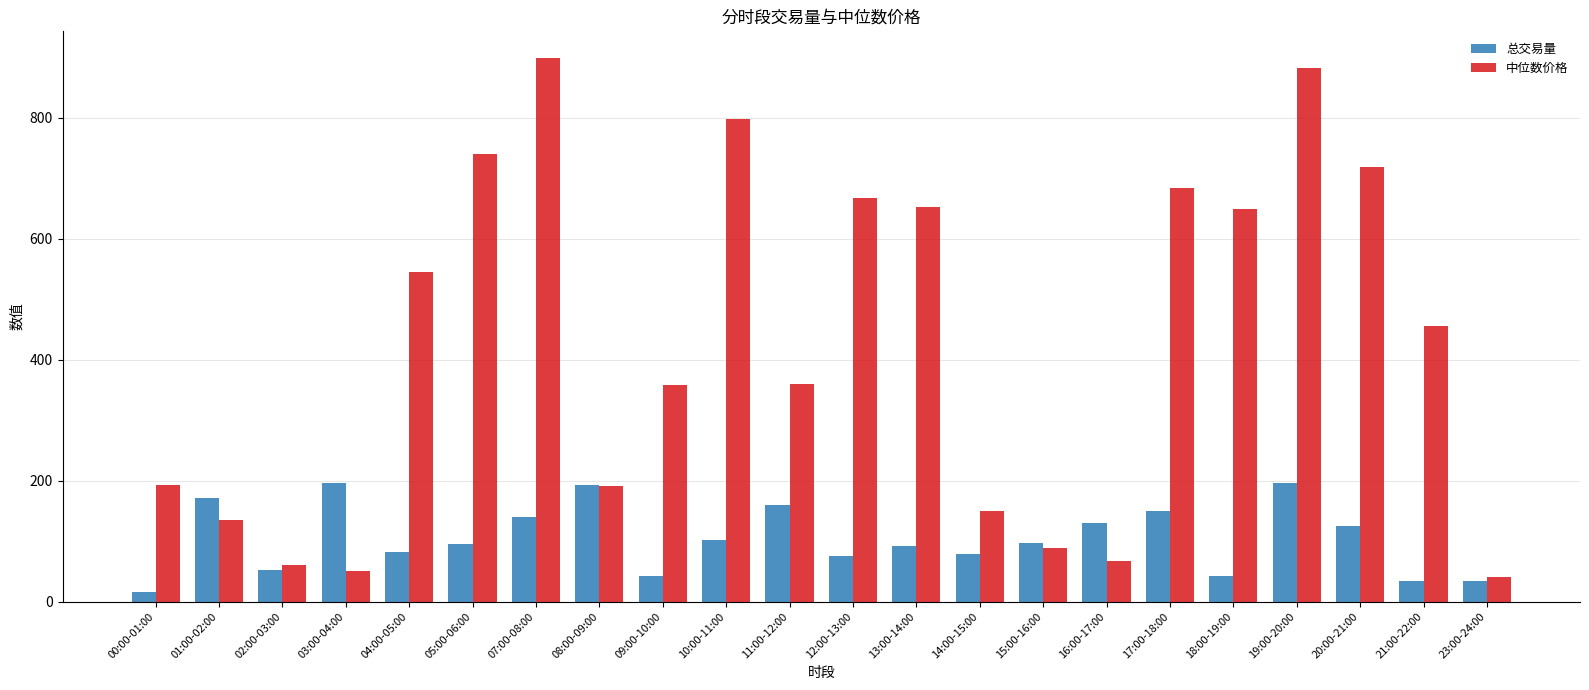

Which series has the widest spread of values?

中位数价格